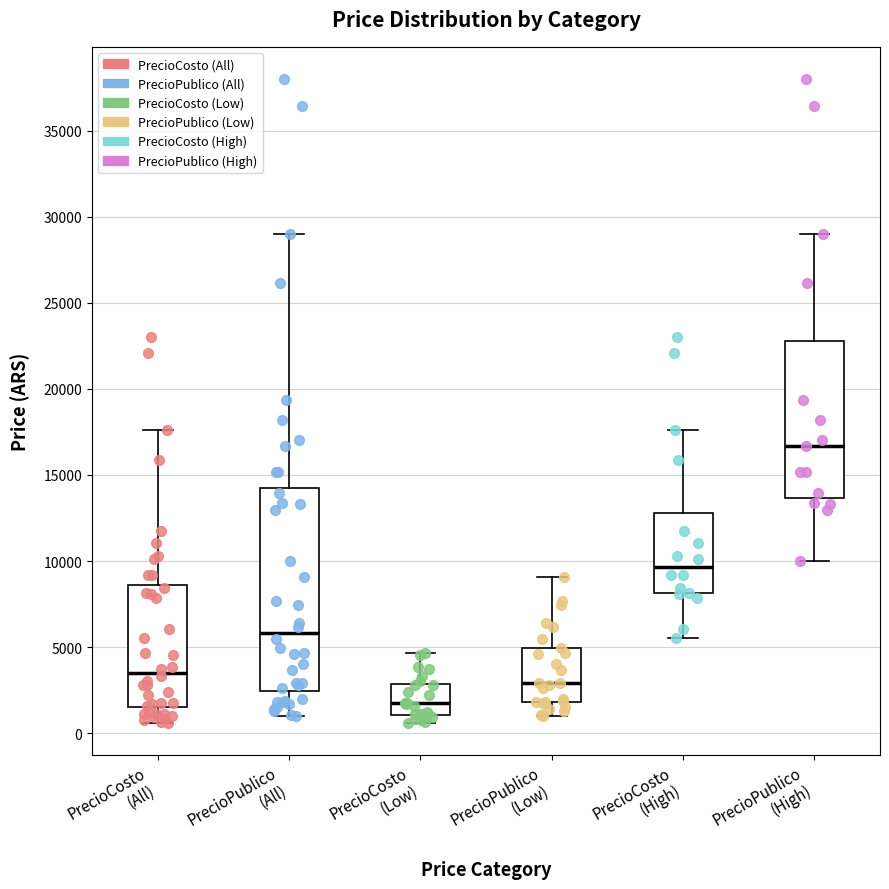

Which box has the highest median line?

PrecioPublico (High)